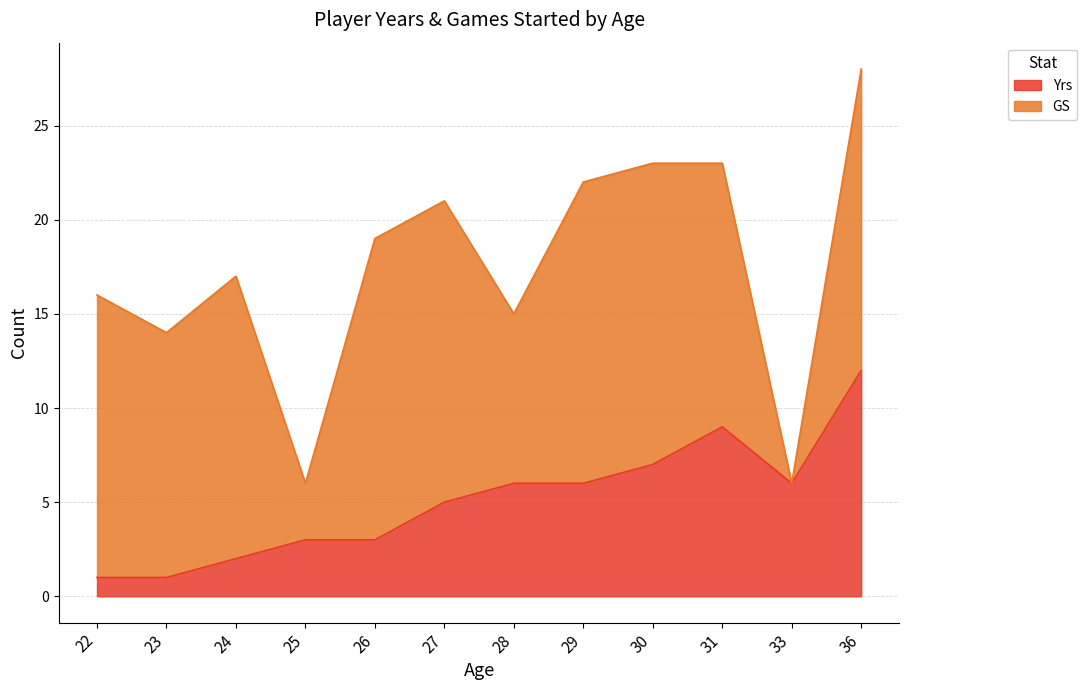

What is the ratio of the value at 29 to the value at 33?

1.0